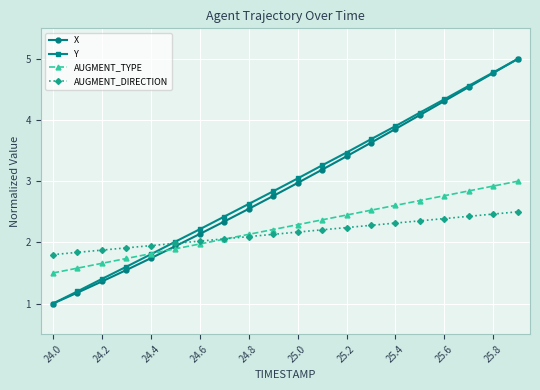

True or false: X has more than 1 points higher than both neighbors.

False